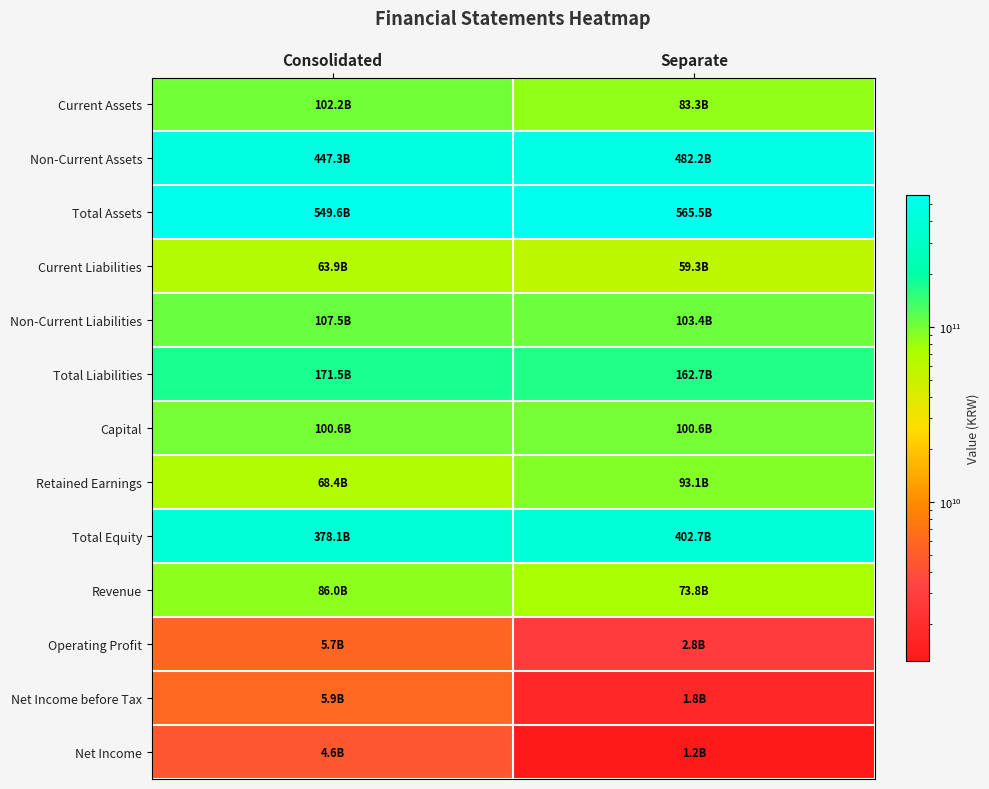

Reading left to right, what are all the values shown in this chart?

Current Assets: Consolidated=102215275699	Separate=83329557949
Non-Current Assets: Consolidated=447349153477	Separate=482158478840
Total Assets: Consolidated=549564429176	Separate=565488036789
Current Liabilities: Consolidated=63943812512	Separate=59316616596
Non-Current Liabilities: Consolidated=107538470679	Separate=103424196437
Total Liabilities: Consolidated=171482283191	Separate=162740813033
Capital: Consolidated=100586966500	Separate=100586966500
Retained Earnings: Consolidated=68410819269	Separate=93075897040
Total Equity: Consolidated=378082145985	Separate=402747223756
Revenue: Consolidated=85961412673	Separate=73790130508
Operating Profit: Consolidated=5747736577	Separate=2816635130
Net Income before Tax: Consolidated=5850383885	Separate=1799144550
Net Income: Consolidated=4645715777	Separate=1228062665